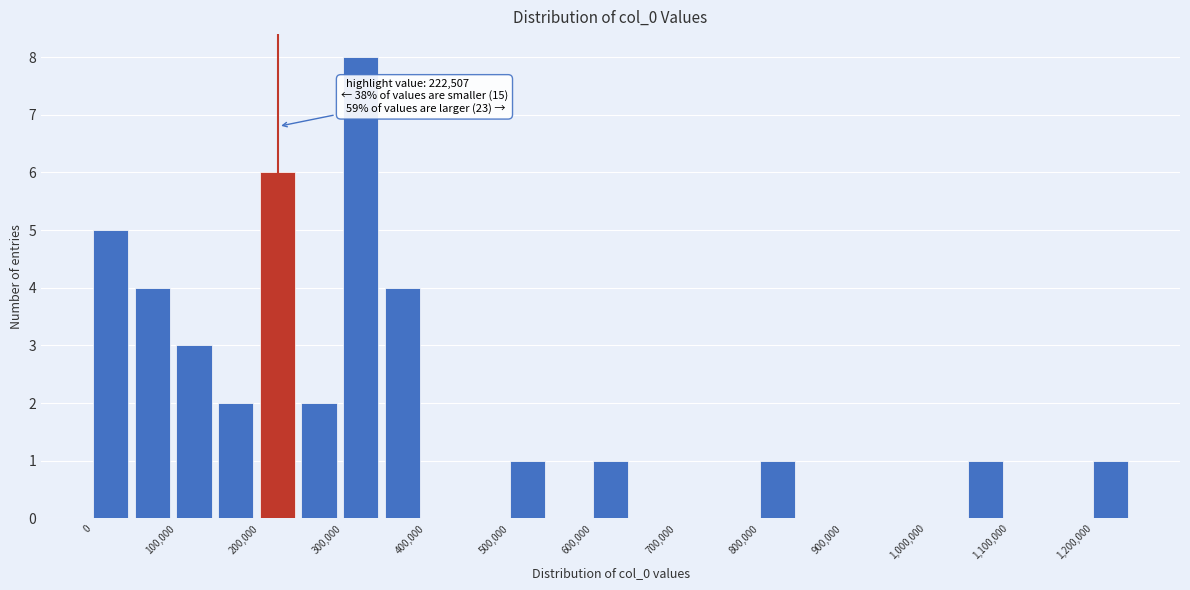

Which range on the x-axis has the tallest bar?

300000 to 350000